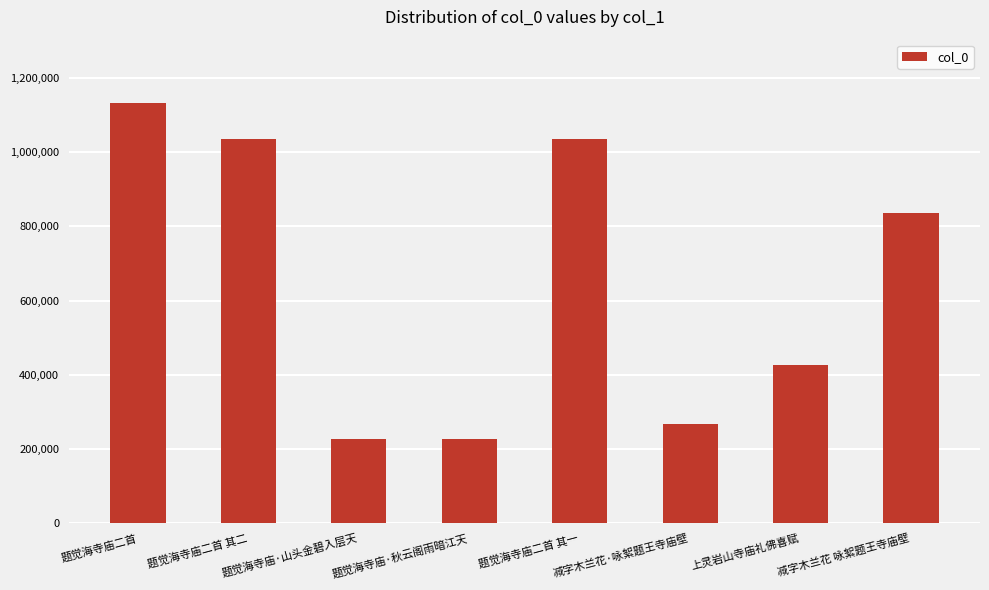

What is the ratio of the value at 减字木兰花 咏絮题王寺庙壁 to the value at 题觉海寺庙·秋云阁雨暗江天?

3.7